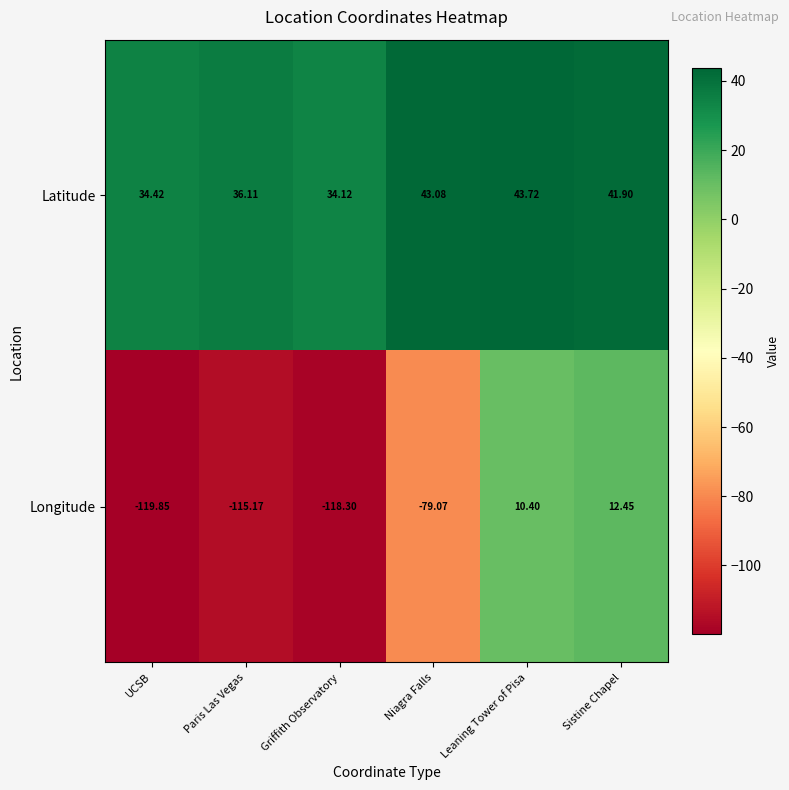

At which category is the sum across all series the highest?

Sistine Chapel